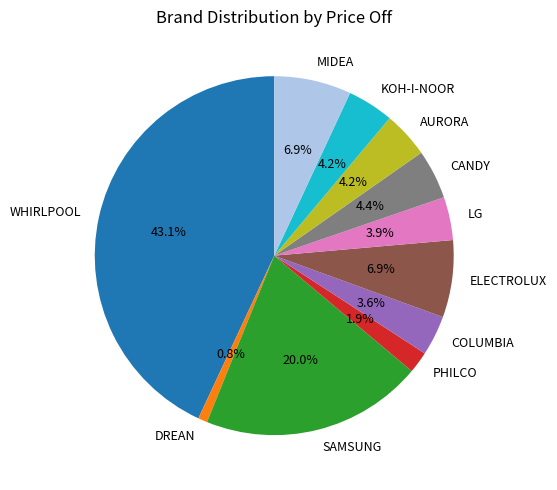

Is there a majority slice in this chart?

No